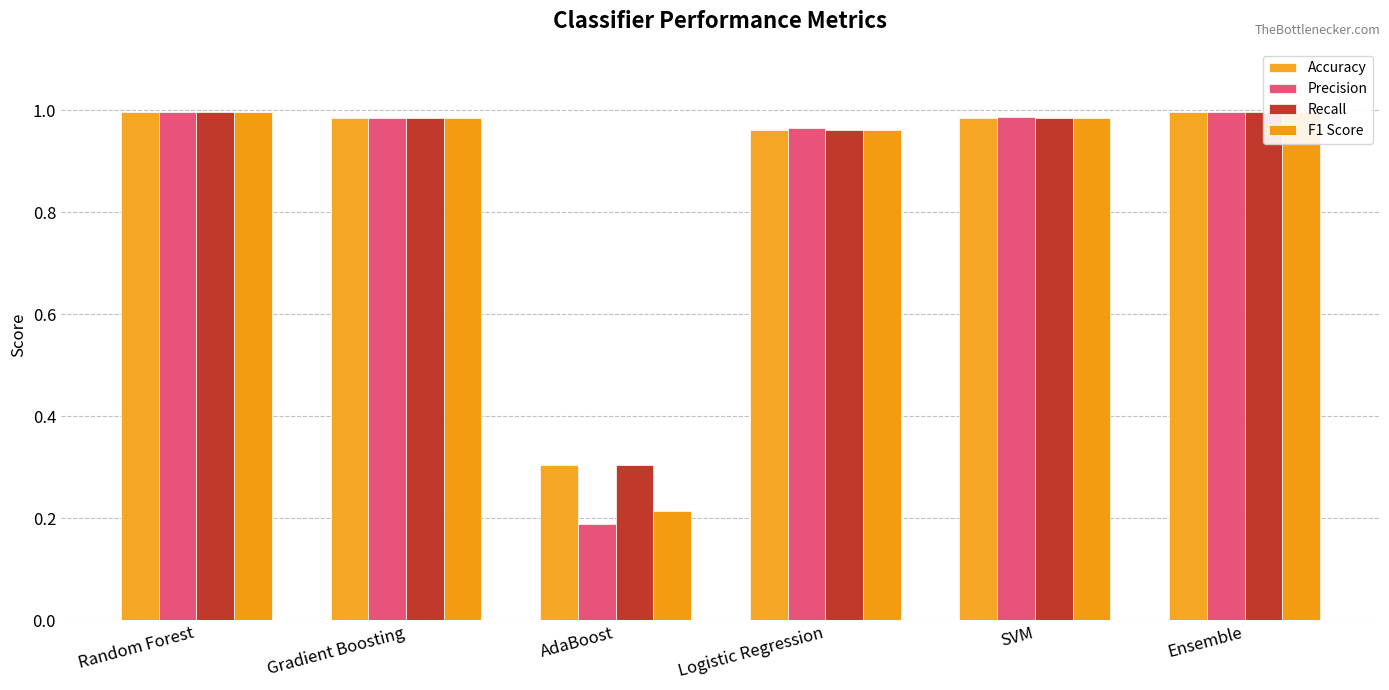

What is the highest value of the Accuracy series?

1.0